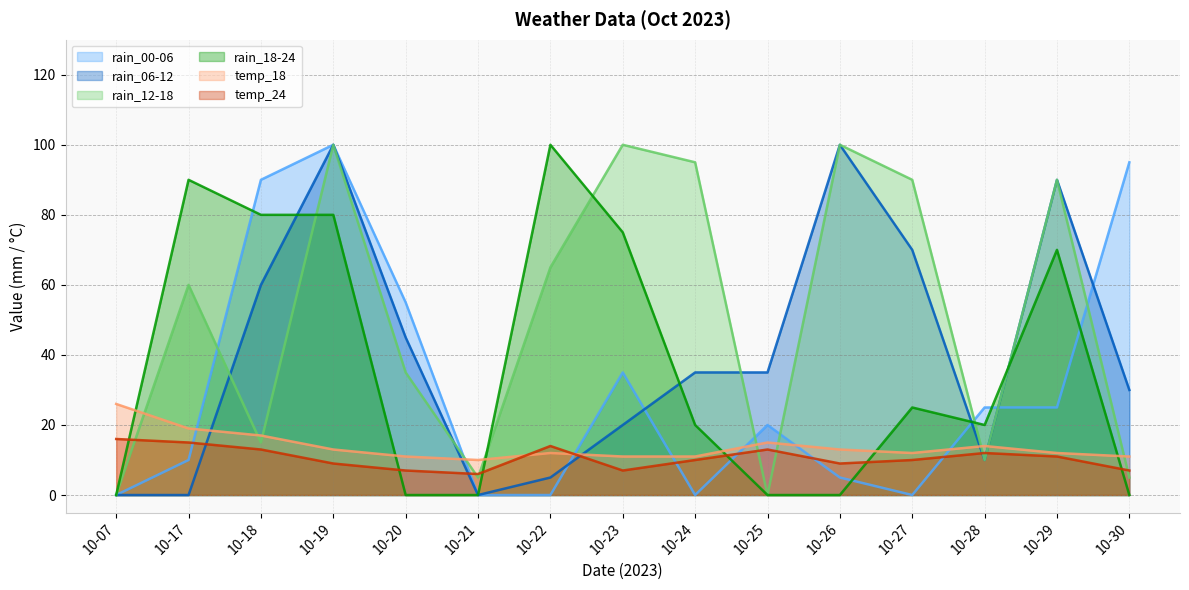

Which has a higher value, 10-23 or 10-21?

10-23